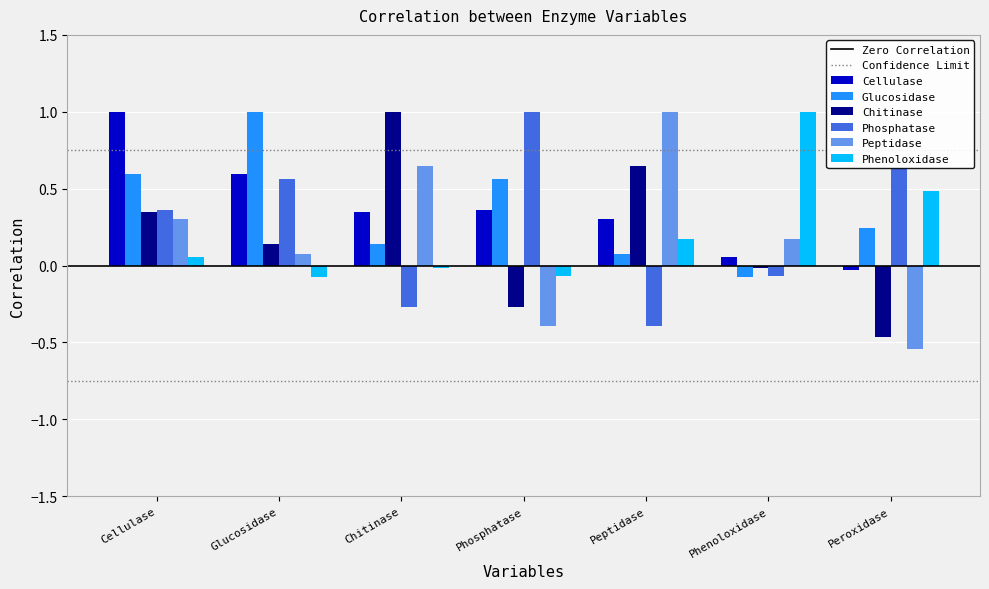

What is the maximum value for Peptidase?

1.0